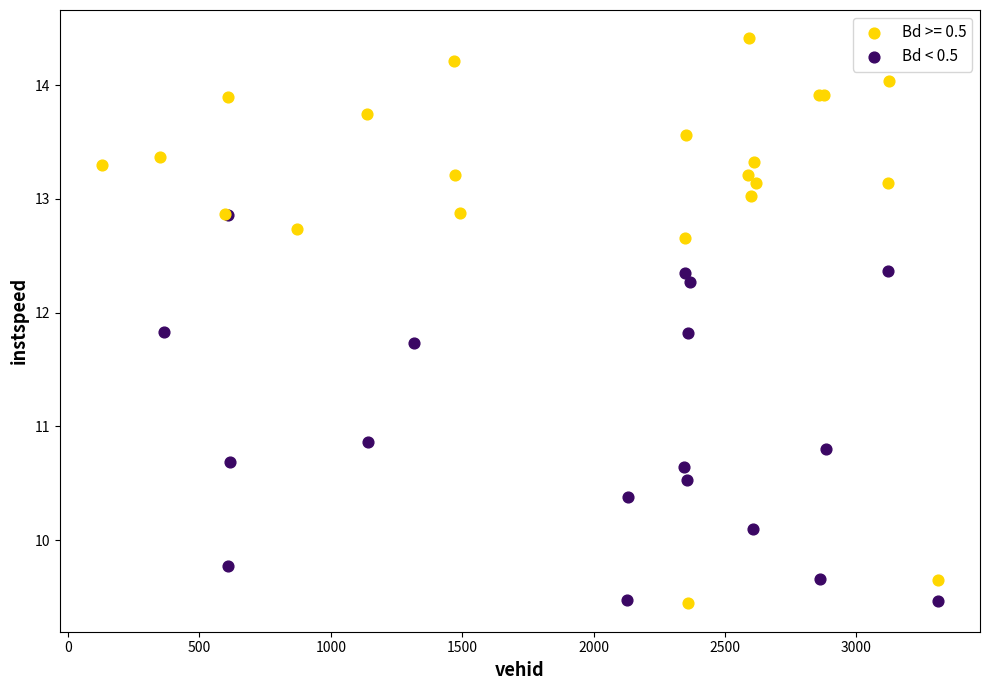

Which series has the widest spread of Y values?

Bd >= 0.5